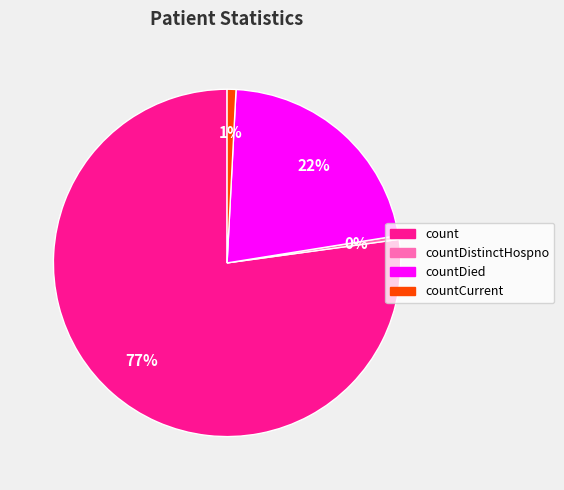

True or false: countDied accounts for 15% of the total.

False